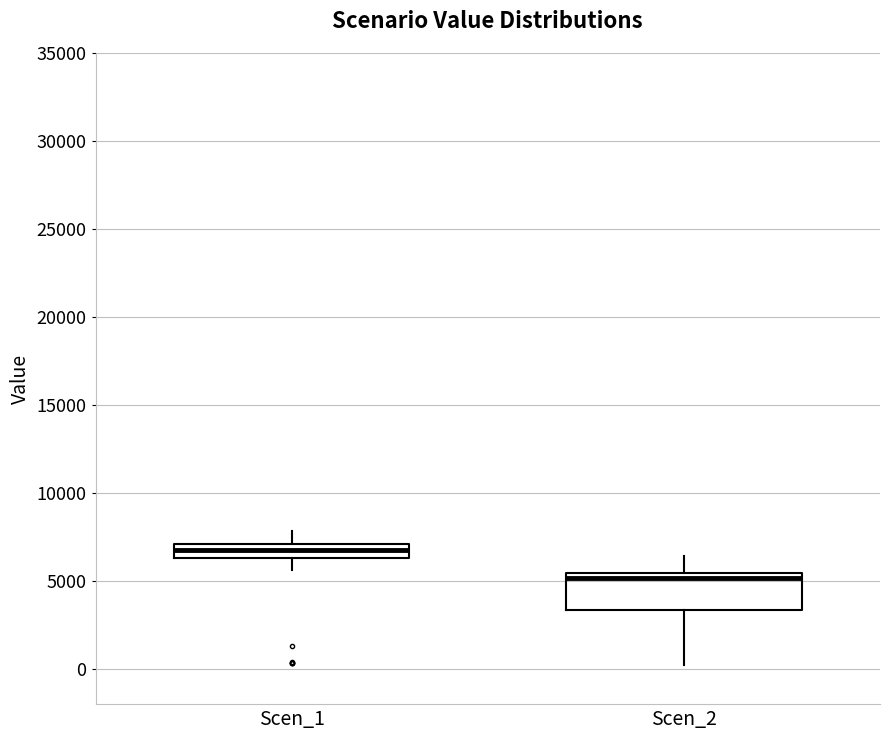

Comparing the boxes themselves (not the whiskers), which one is the tallest?

Scen_2